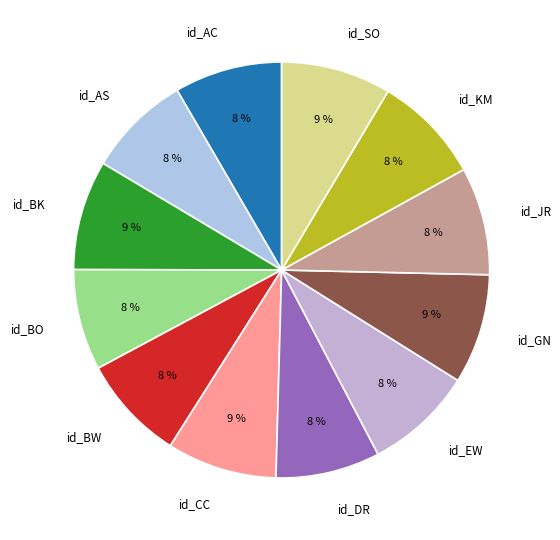

To the nearest percent, what is the average slice percentage?

8%